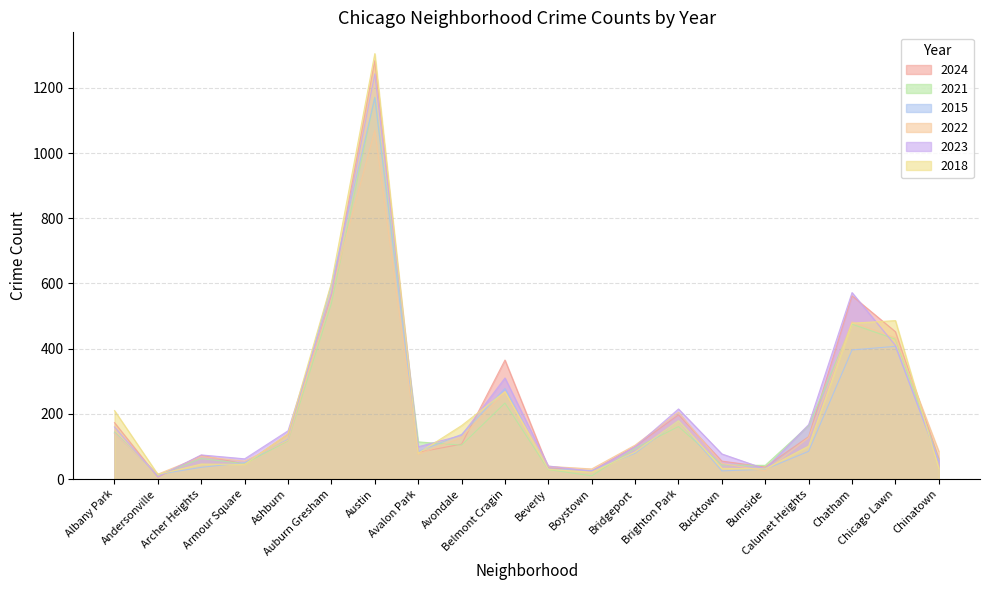

How many interior local peaks does the 2015 series have?

4